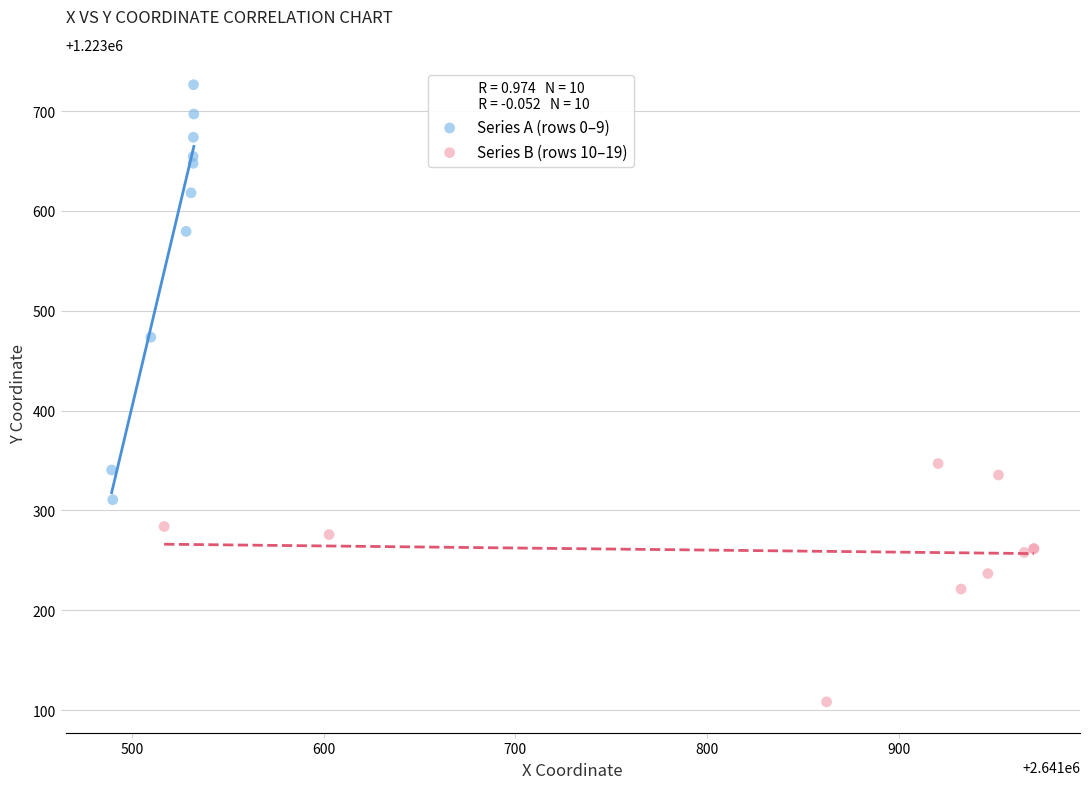

Which series has the widest spread of Y values?

Series A (rows 0–9)